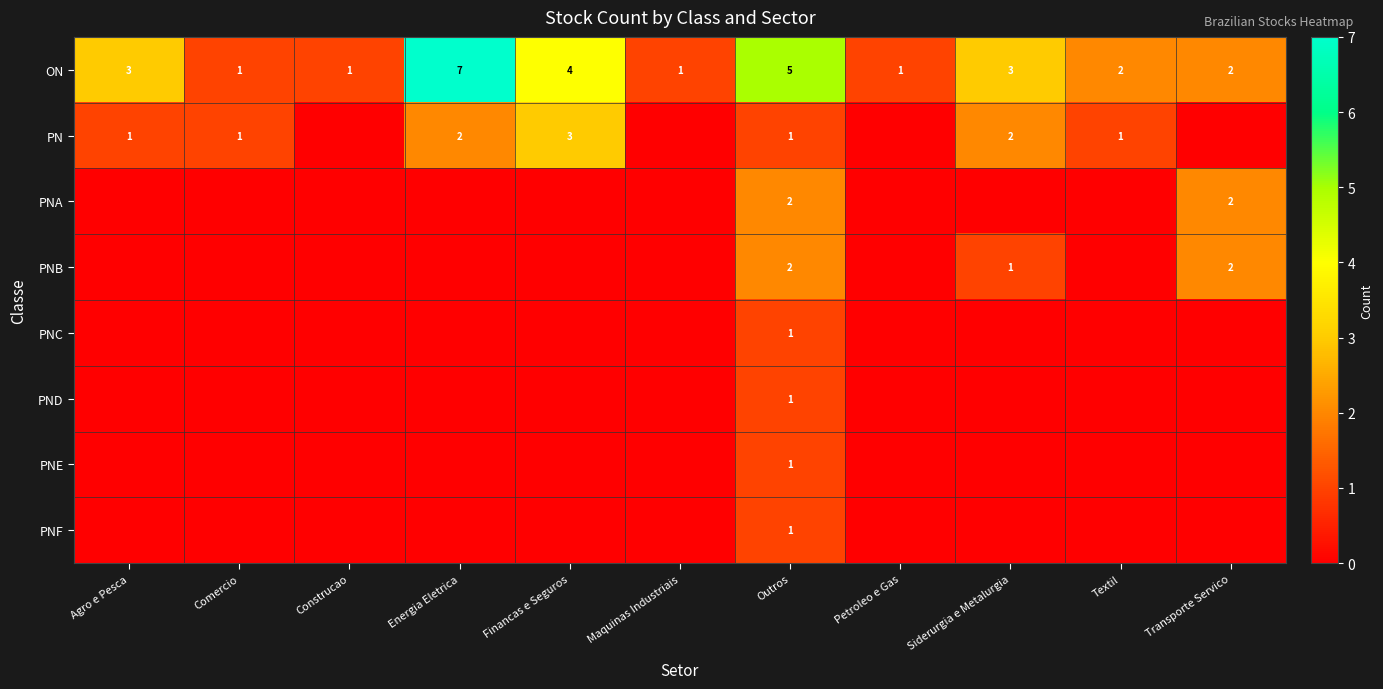

The ON series shows 3 at Textil. True or false?

False